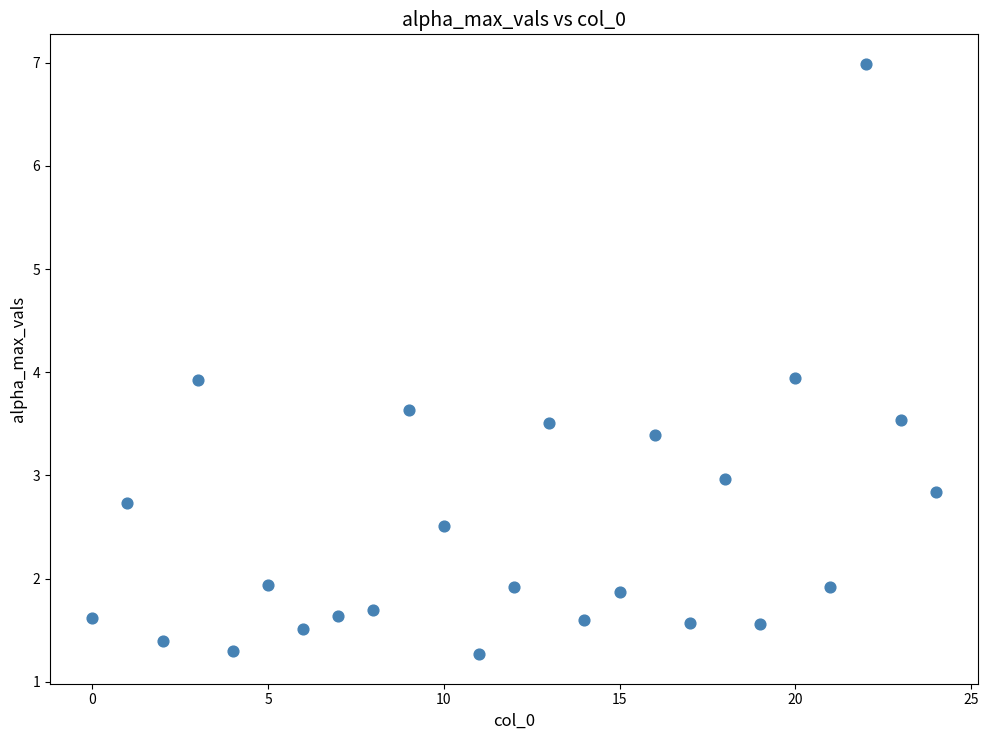

What is the range of Y values (max minus min)?

5.7